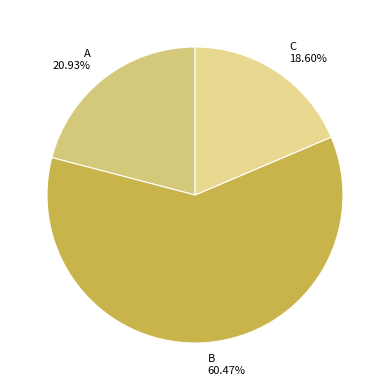

What is the ratio of the value at C to the value at A?

0.9